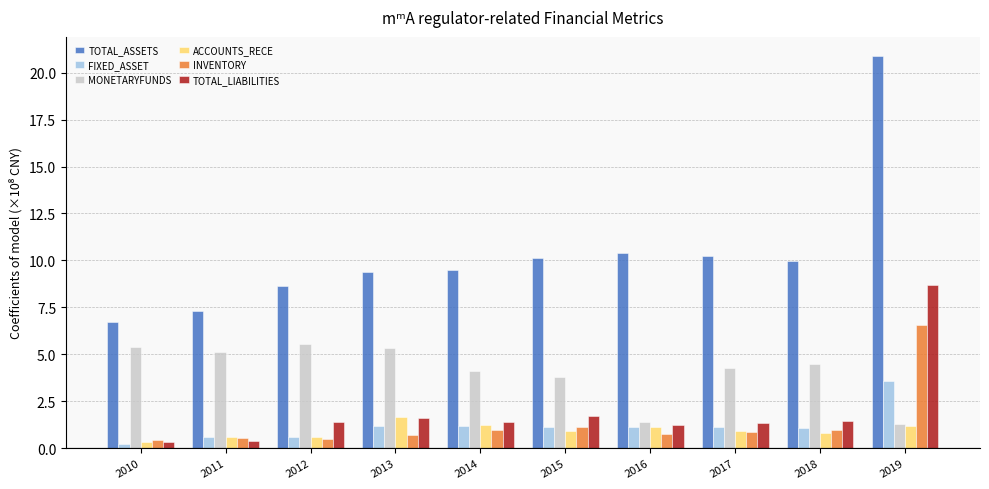

Rank the series by their maximum value, from highest to lowest.

TOTAL_ASSETS, TOTAL_LIABILITIES, INVENTORY, MONETARYFUNDS, FIXED_ASSET, ACCOUNTS_RECE